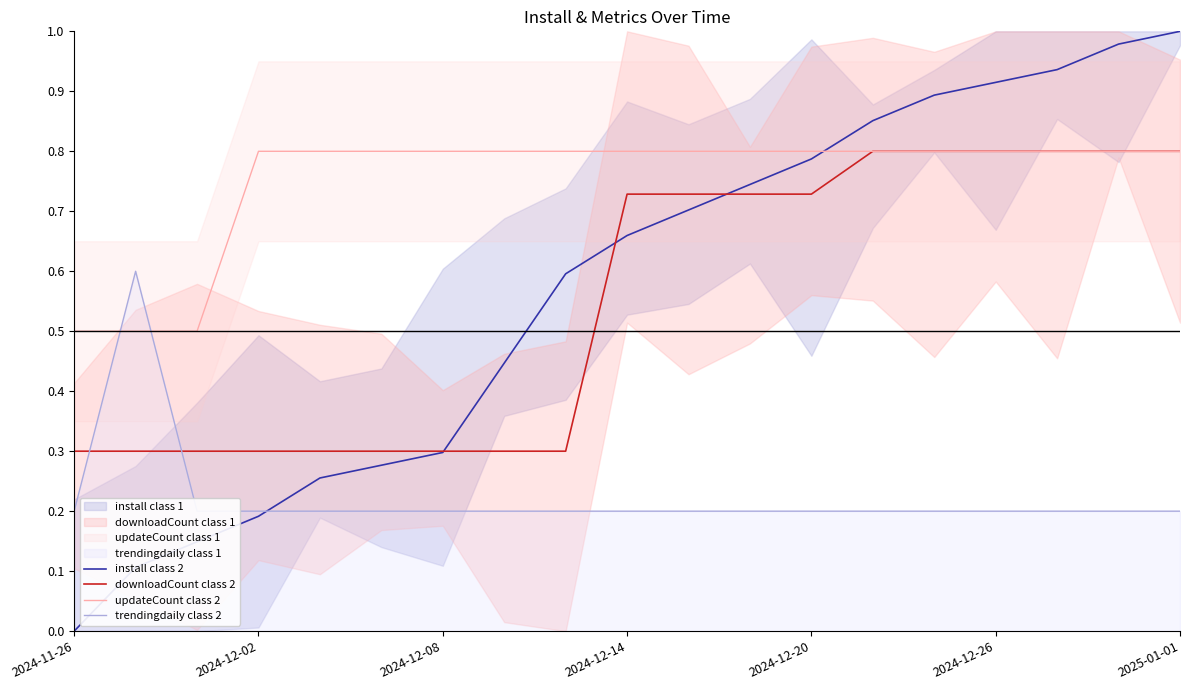

What is the value of the install class 2 point at the 13th from the left?

0.8